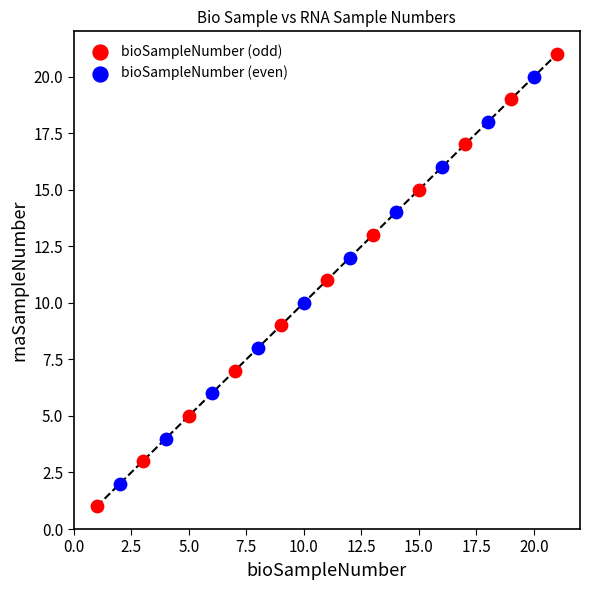

Which series has the widest spread of Y values?

bioSampleNumber (odd)